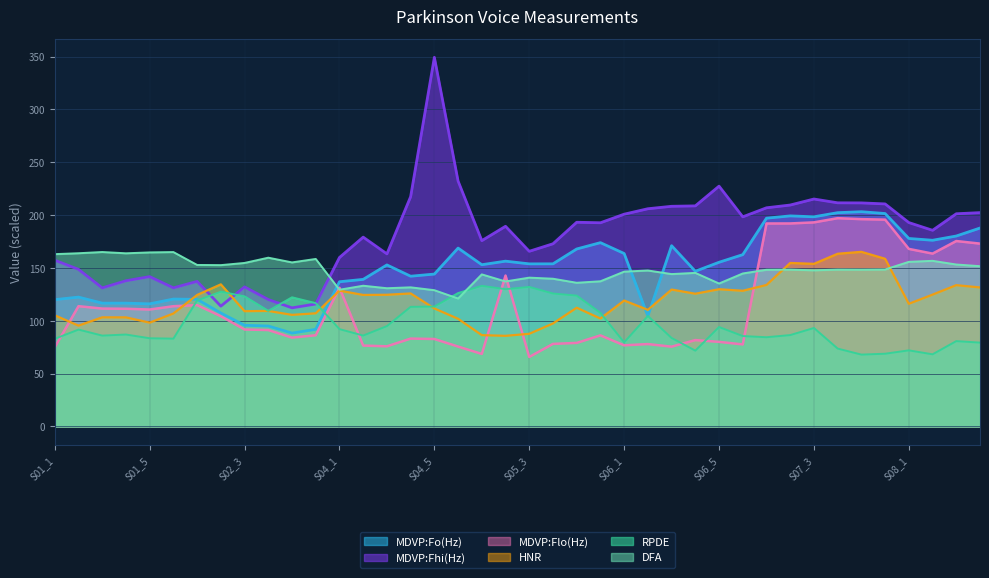

In MDVP:Flo(Hz), how many points are higher than both neighbors (excluding endpoints)?

10